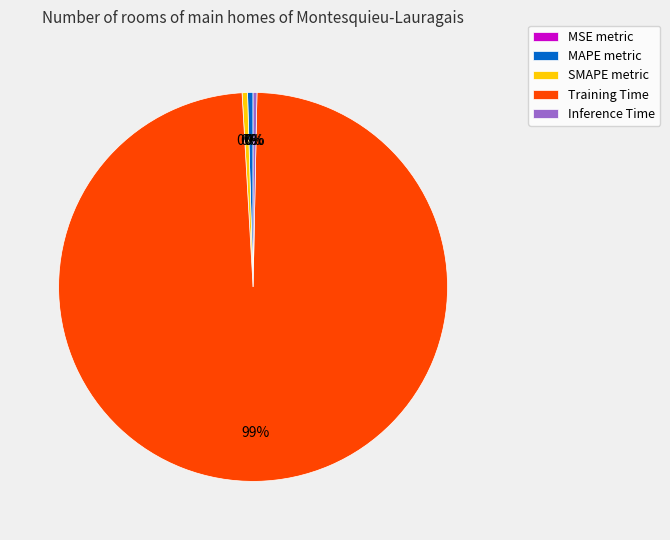

Which category has the biggest portion of the pie?

Training Time